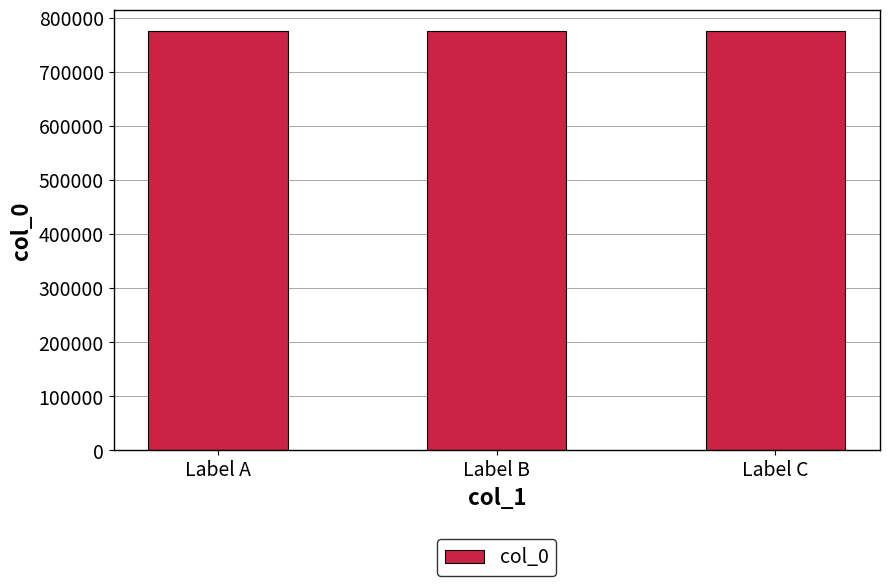

What is the value of the 1st bar from the left?

775768